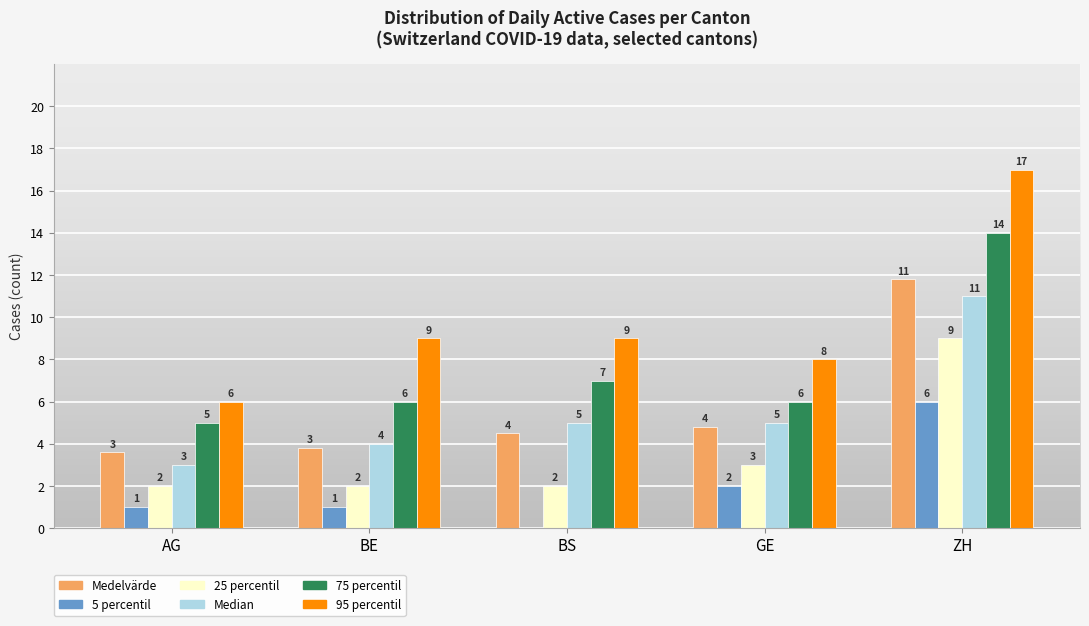

At which category is the sum across all series the highest?

ZH